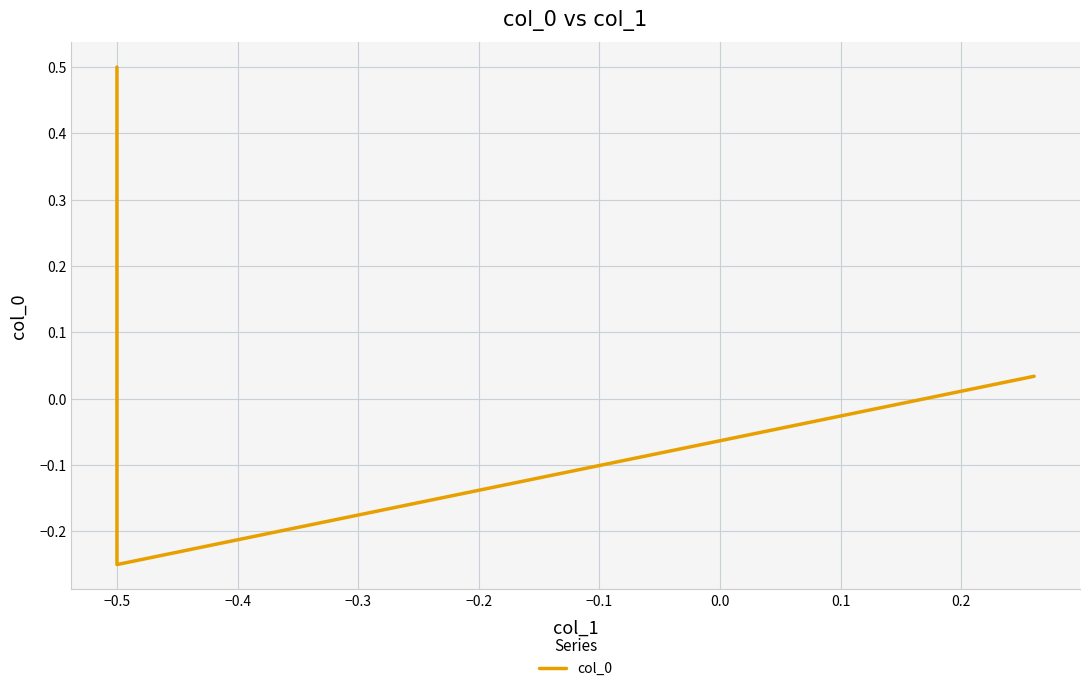

Is it true that the value at −0.5 is 0.3?

False